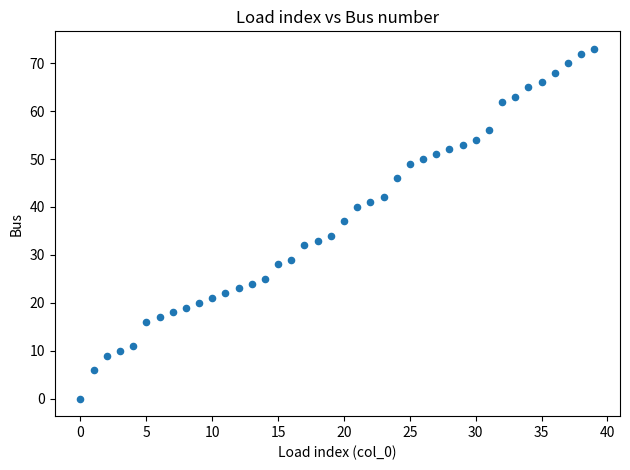

What Y value in the scatter plot is closest to 36?

37